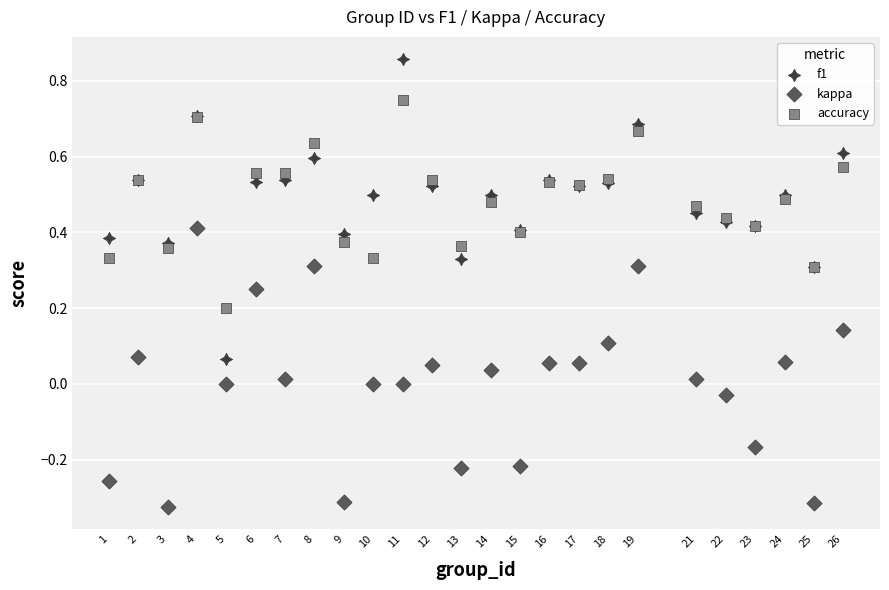

What are all the series names shown in the legend?

f1, kappa, accuracy